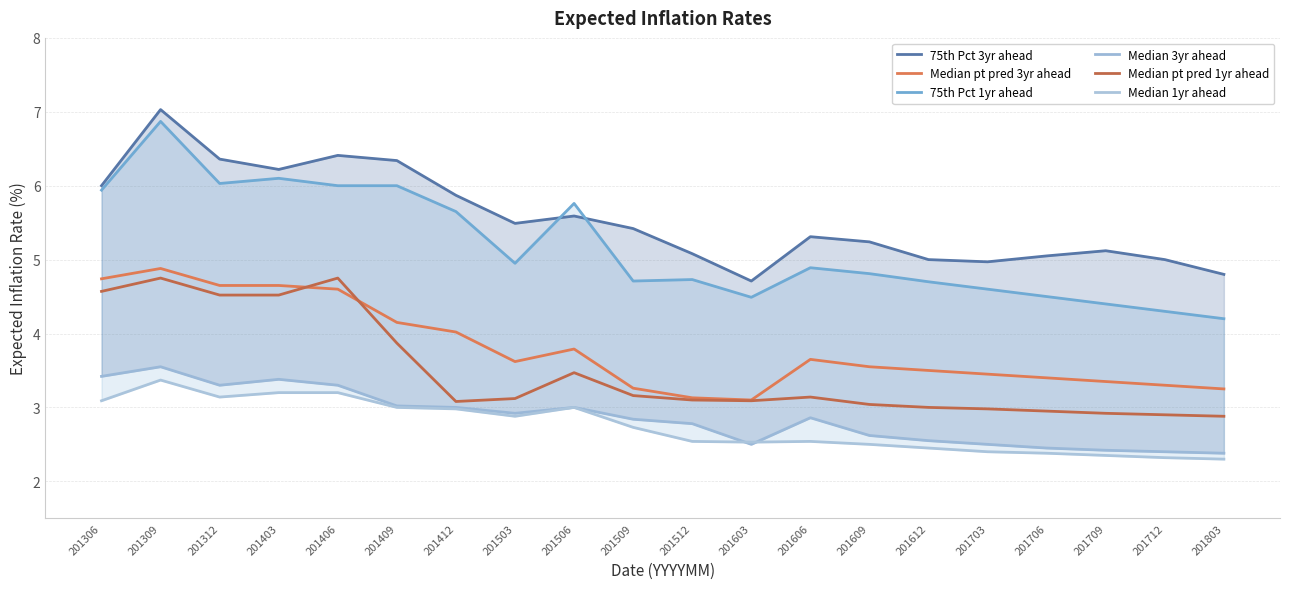

What is the approximate value of Median 3yr ahead at 201803?

2.4